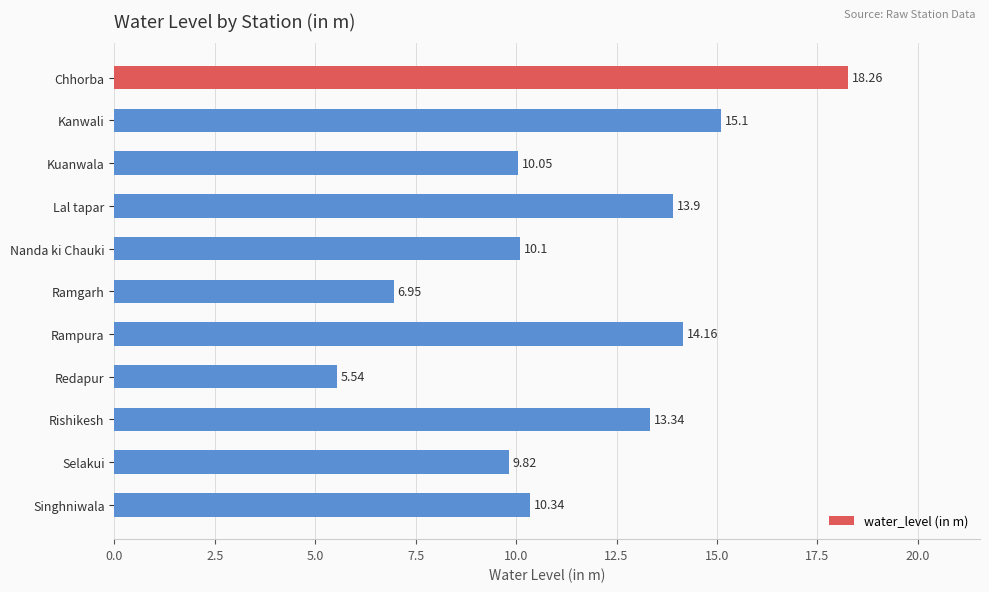

What is the change in value from Rishikesh to Singhniwala?

-3.0